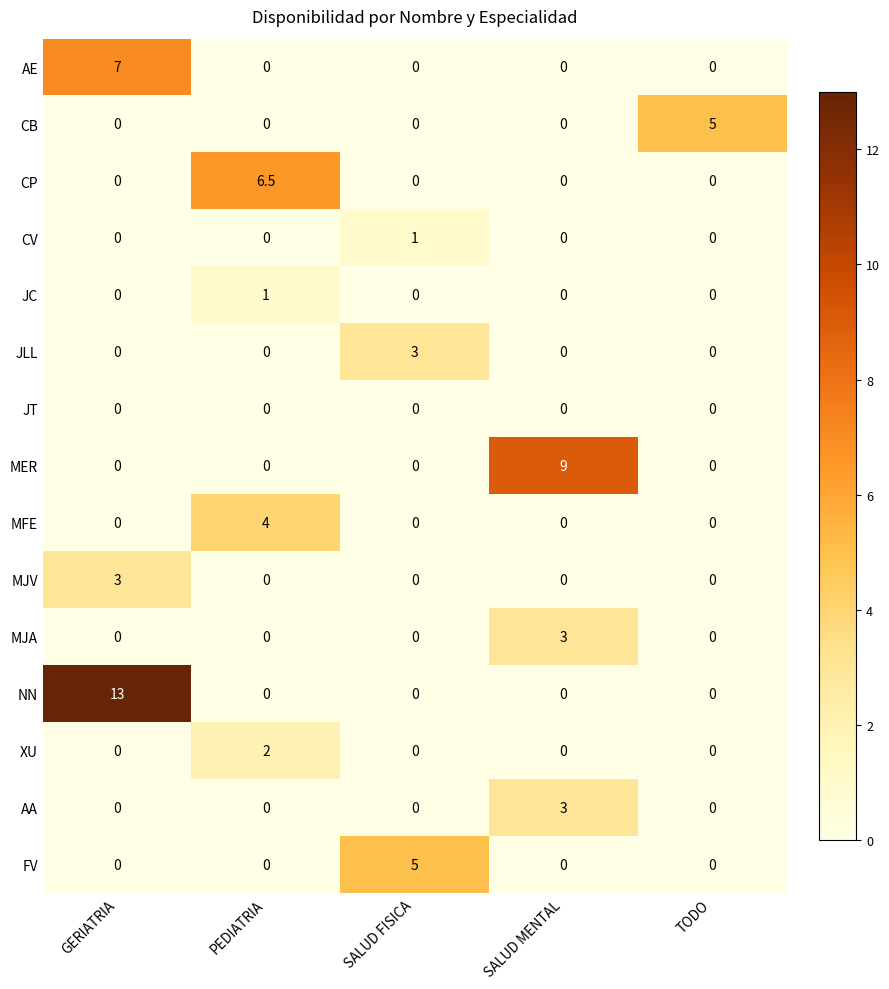

Which label corresponds to the largest value in the chart?

GERIATRIA